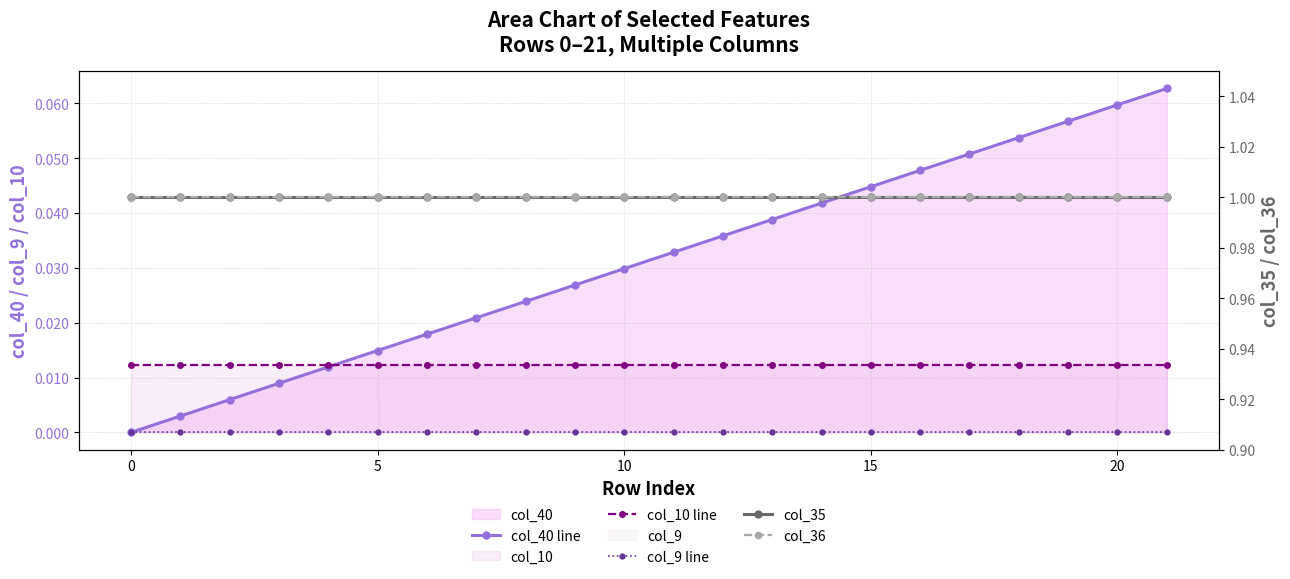

What is the greatest value displayed?

1.0